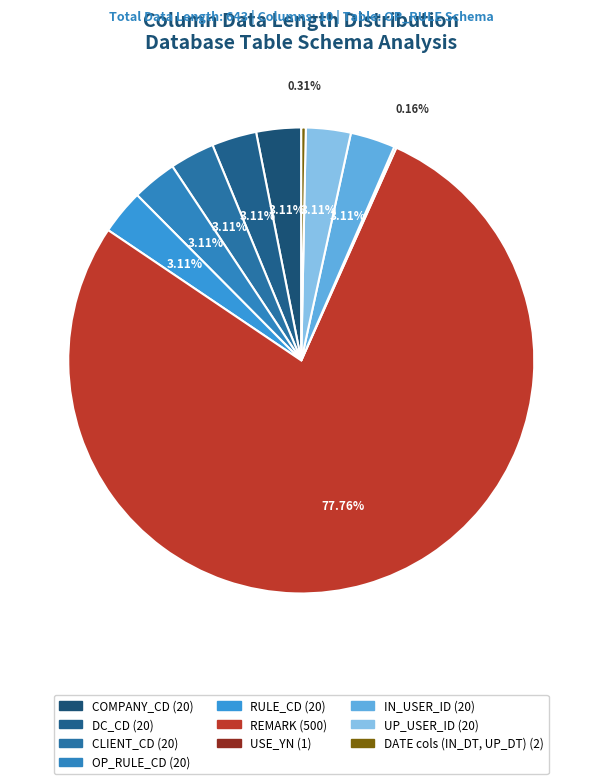

Which category has the biggest portion of the pie?

REMARK